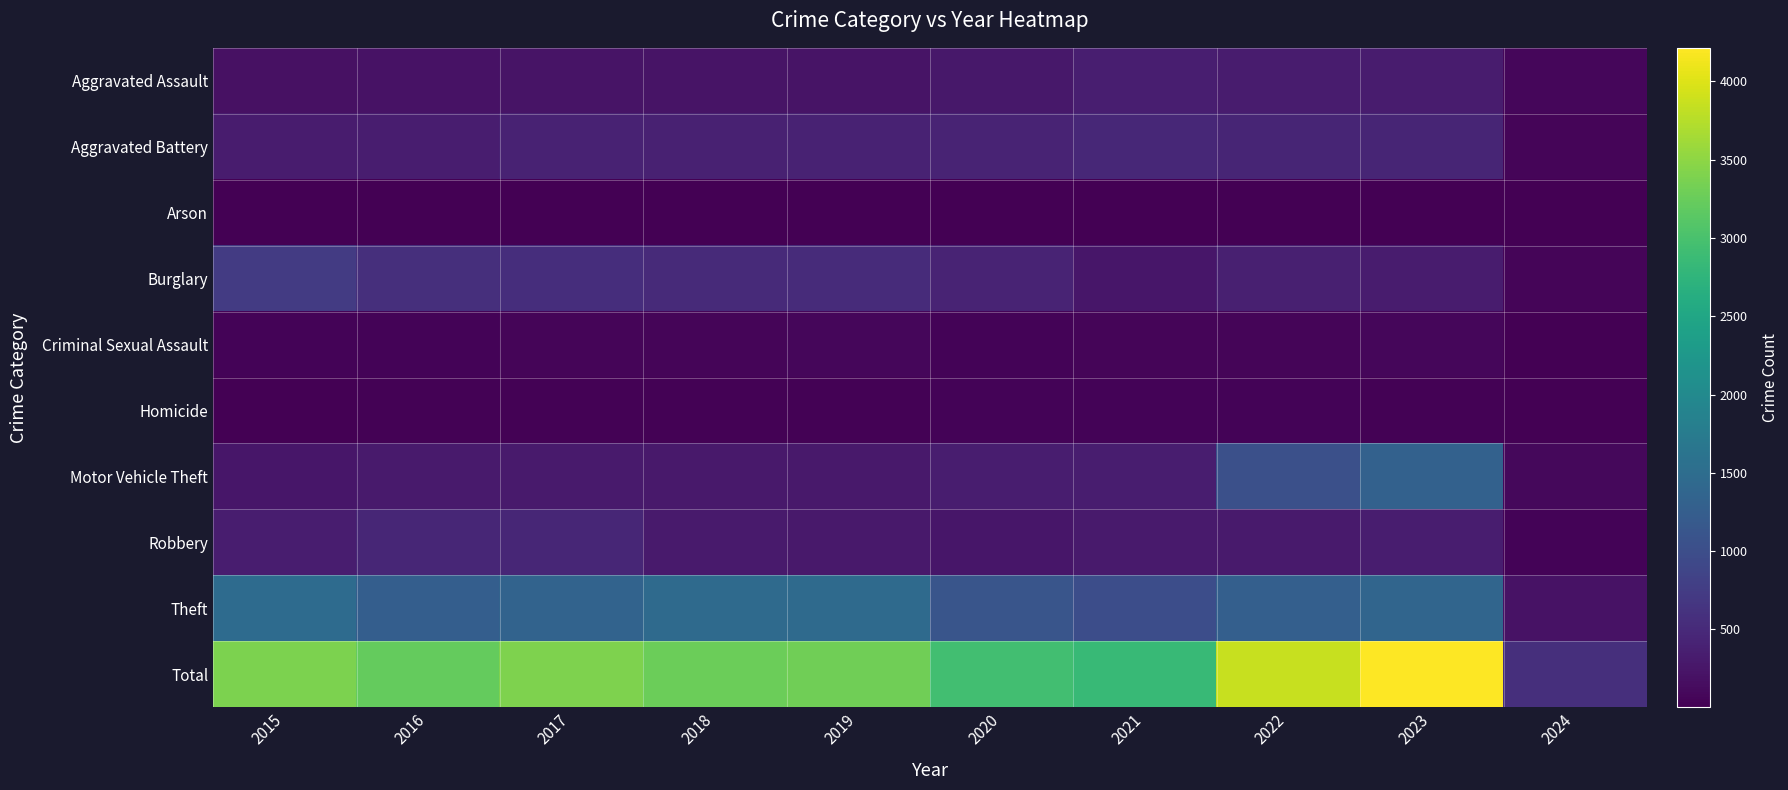

What is the spread (max minus min) of values at 2019?

3282